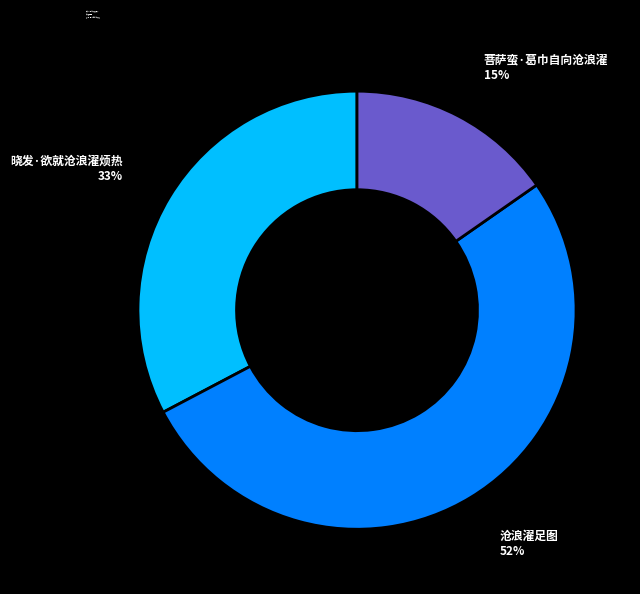

Which slice is the largest?

沧浪濯足图